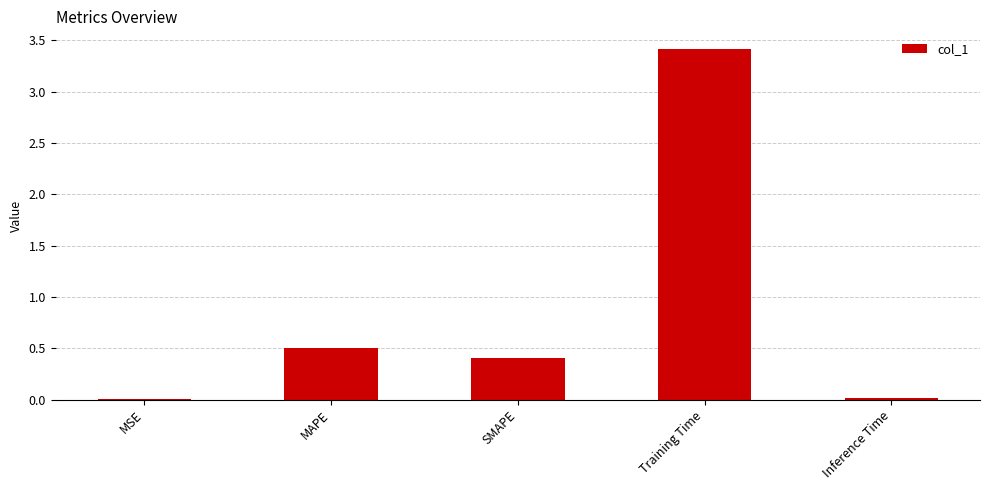

Between Inference Time and SMAPE, which is larger?

SMAPE